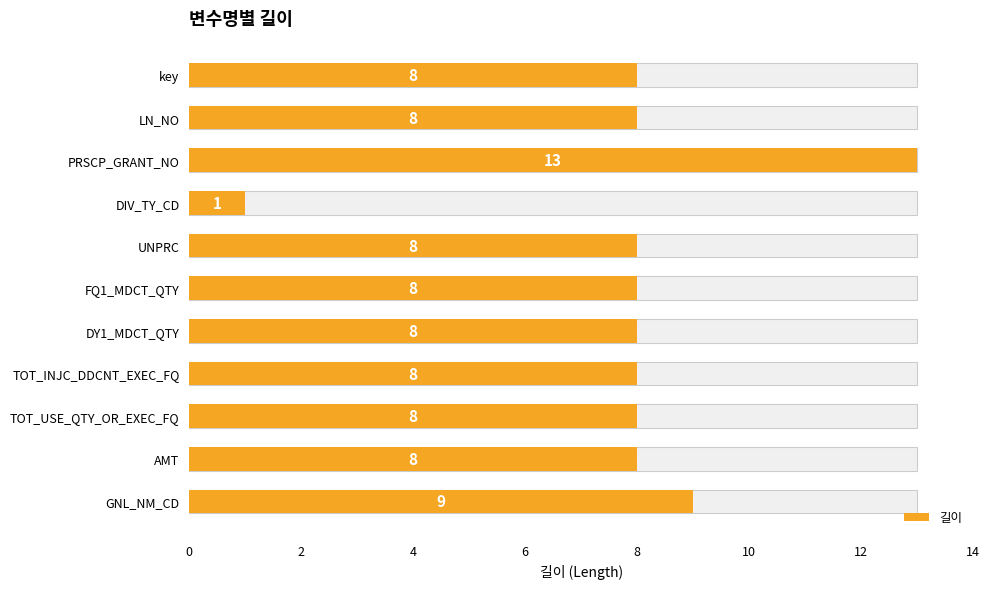

Reading left to right, transcribe all the data shown in this chart.

8	8	13	1	8	8	8	8	8	8	9